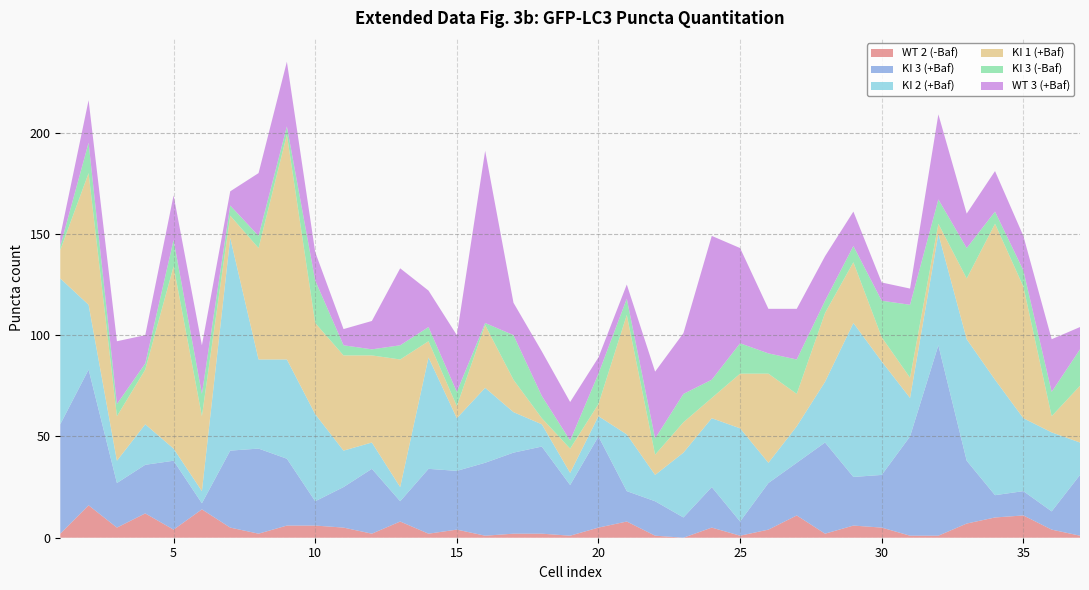

Reading left to right, list all the values displayed in this chart.

WT 2 (-Baf): 1=2	2=16	3=5	4=12	5=4	6=14	7=5	8=2	9=6	10=6	11=5	12=2	13=8	14=2	15=4	16=1	17=2	18=2	19=1	20=5	21=8	22=1	23=0	24=5	25=1	26=4	27=11	28=2	29=6	30=5	31=1	32=1	33=7	34=10	35=11	36=4	37=1
KI 3 (+Baf): 1=54	2=67	3=22	4=24	5=34	6=3	7=38	8=42	9=33	10=12	11=20	12=32	13=10	14=32	15=29	16=36	17=40	18=43	19=25	20=45	21=15	22=17	23=10	24=20	25=7	26=23	27=26	28=45	29=24	30=26	31=49	32=94	33=31	34=11	35=12	36=9	37=30
KI 2 (+Baf): 1=72	2=32	3=11	4=20	5=6	6=6	7=105	8=44	9=49	10=43	11=18	12=13	13=7	14=55	15=26	16=37	17=20	18=11	19=6	20=10	21=28	22=13	23=32	24=34	25=46	26=10	27=18	28=30	29=76	30=56	31=19	32=55	33=60	34=57	35=36	36=39	37=16
KI 1 (+Baf): 1=14	2=65	3=22	4=27	5=90	6=37	7=11	8=55	9=111	10=45	11=47	12=43	13=63	14=8	15=6	16=31	17=16	18=3	19=12	20=6	21=59	22=10	23=15	24=10	25=27	26=44	27=16	28=34	29=30	30=12	31=10	32=5	33=30	34=77	35=65	36=8	37=28
KI 3 (-Baf): 1=2	2=15	3=6	4=3	5=13	6=11	7=5	8=6	9=4	10=21	11=5	12=3	13=7	14=7	15=7	16=1	17=22	18=11	19=4	20=15	21=8	22=8	23=14	24=9	25=15	26=10	27=17	28=6	29=8	30=18	31=36	32=12	33=15	34=6	35=8	36=12	37=18
WT 3 (+Baf): 1=5	2=21	3=31	4=14	5=22	6=24	7=7	8=31	9=32	10=14	11=8	12=14	13=38	14=18	15=28	16=85	17=16	18=22	19=19	20=8	21=7	22=33	23=30	24=71	25=47	26=22	27=25	28=22	29=17	30=9	31=8	32=42	33=17	34=20	35=17	36=26	37=11